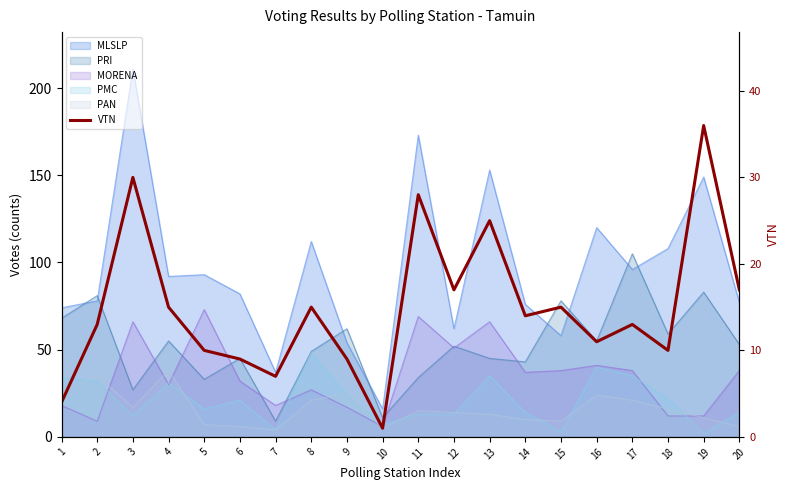

At which label is the value closest to 18?

12